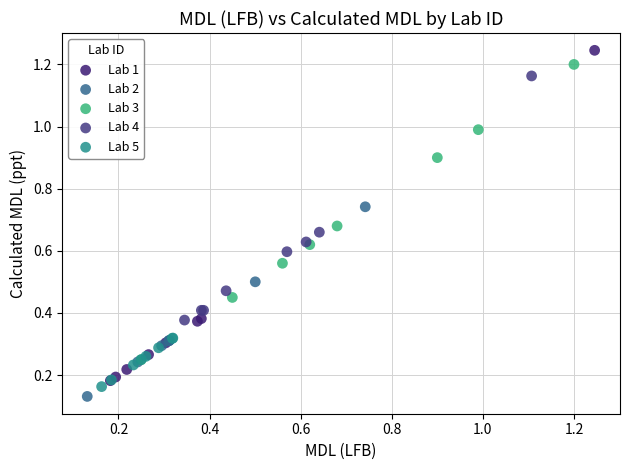

Which series has the widest spread of Y values?

Lab 1